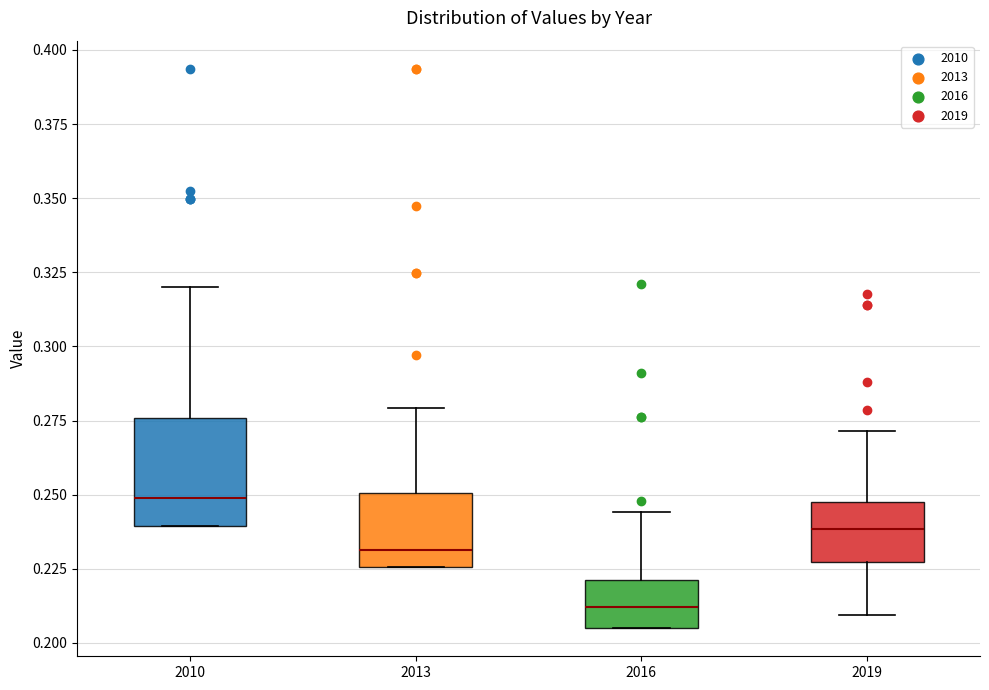

Which box has the highest median line?

2010